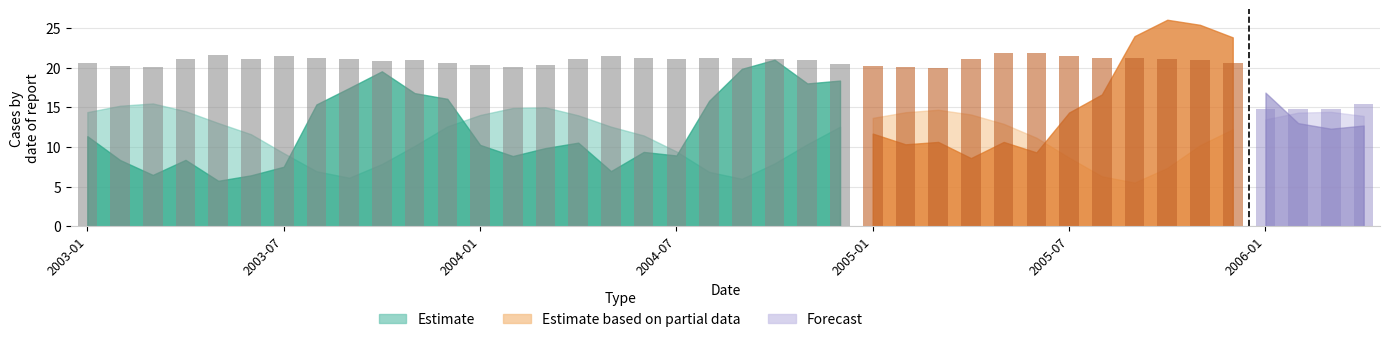

The Ice_index series shows 6.3 at 2004-02. True or false?

False